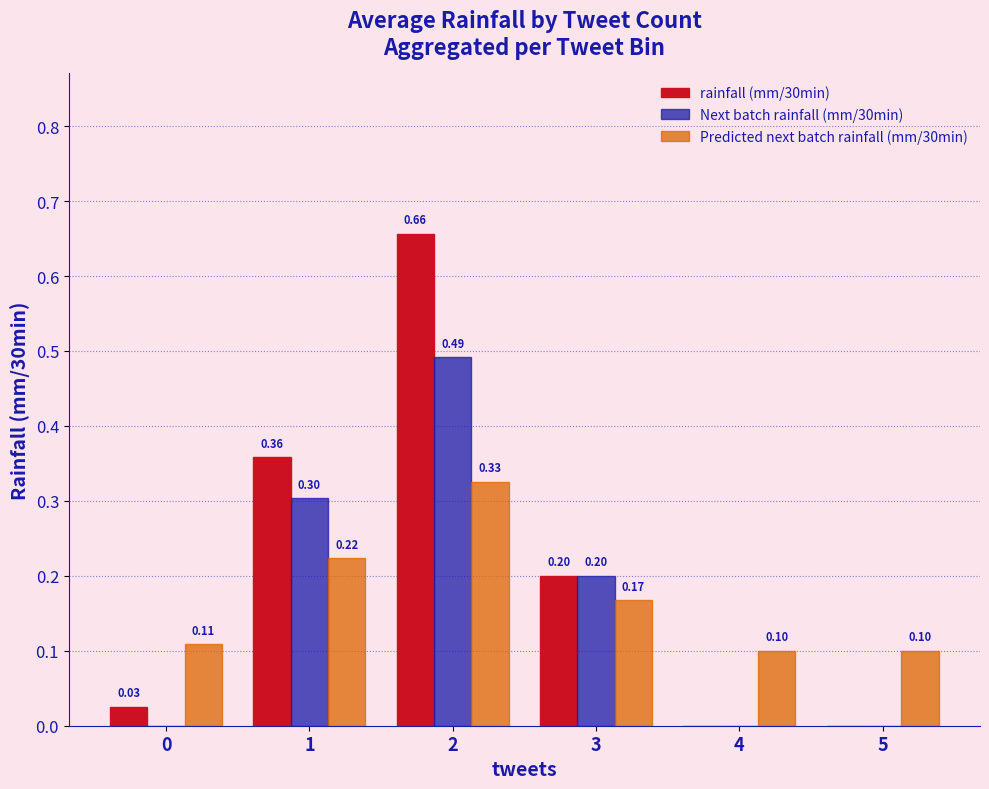

The value of Next batch rainfall (mm/30min) at 3 is 0.1. True or false?

False